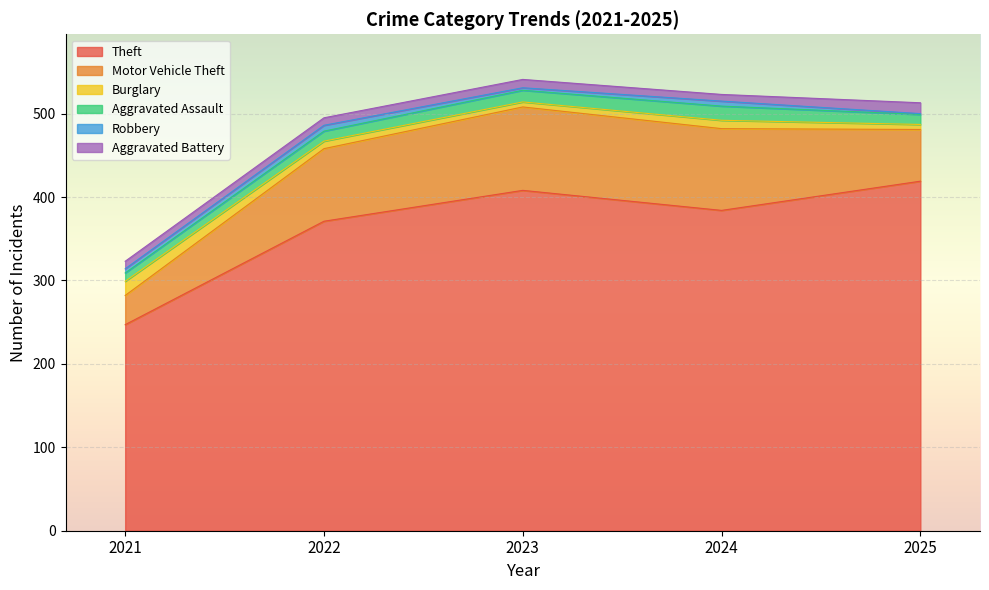

What is the total value across all series at 2021?

323